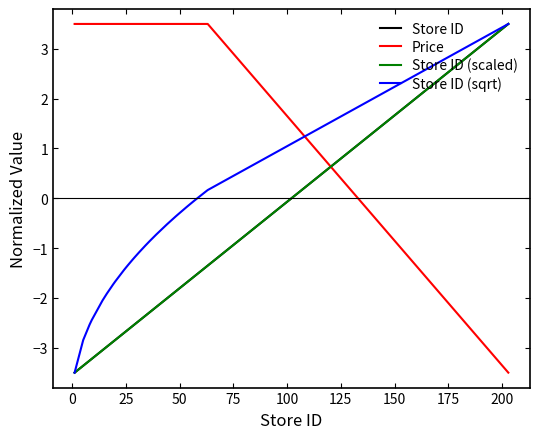

Does the chart have visible grid lines?

No